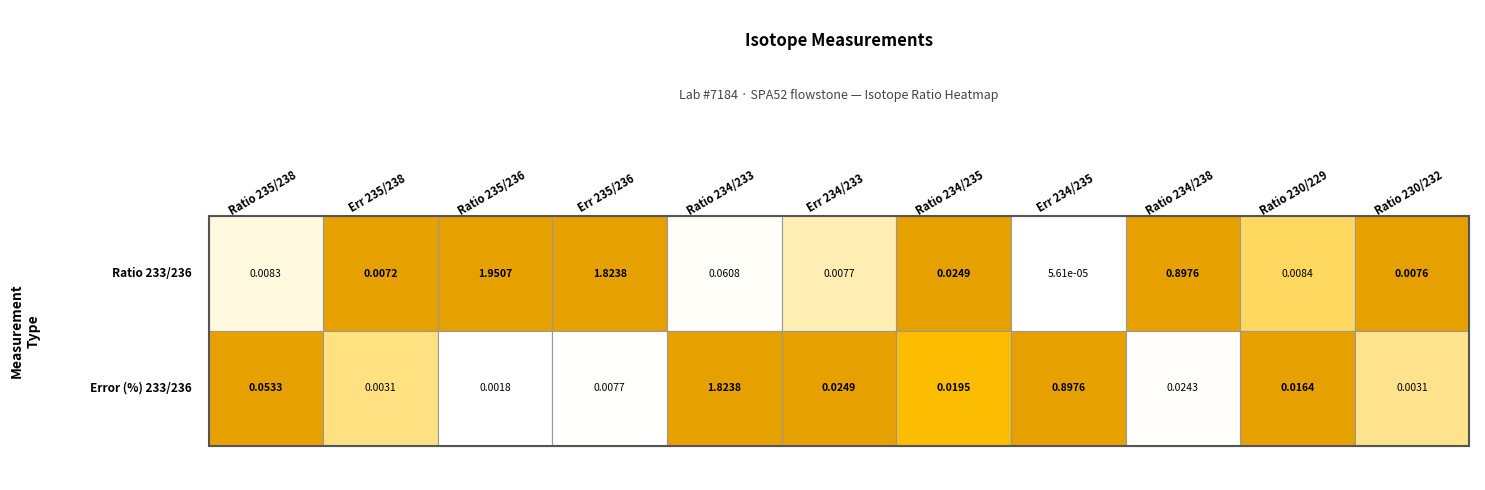

What is the highest value of the Ratio 233/236 series?

2.0